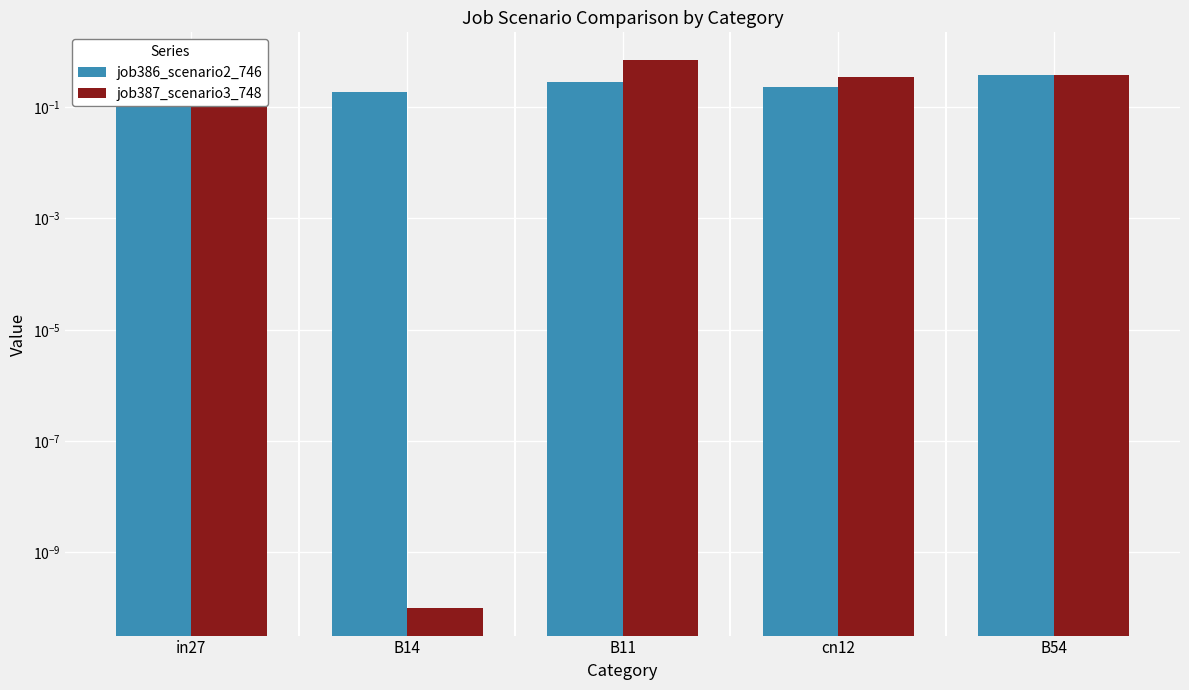

Which series has the largest total across all categories?

job387_scenario3_748